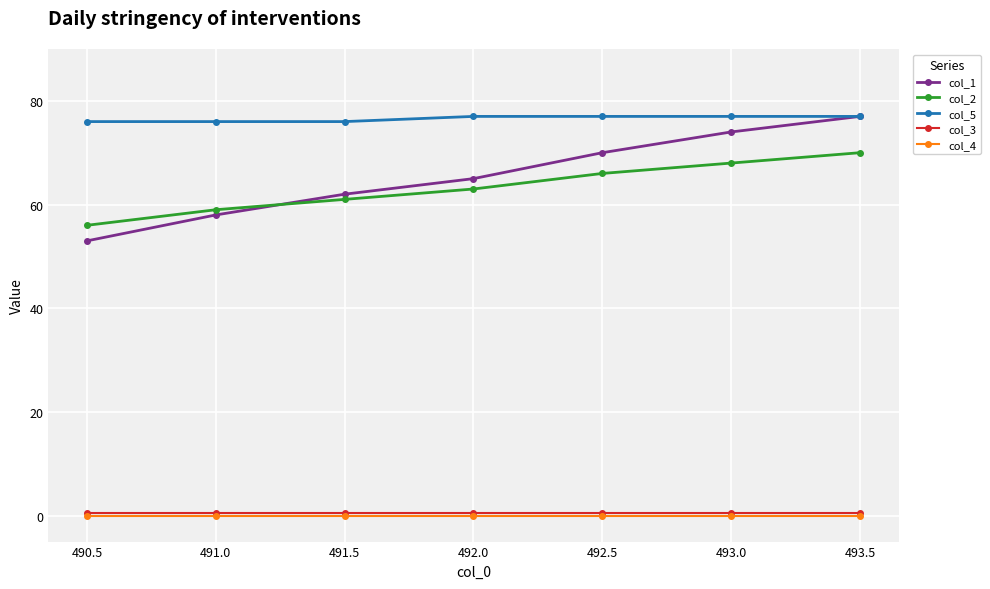

What is the average value of the col_3 series?

0.5